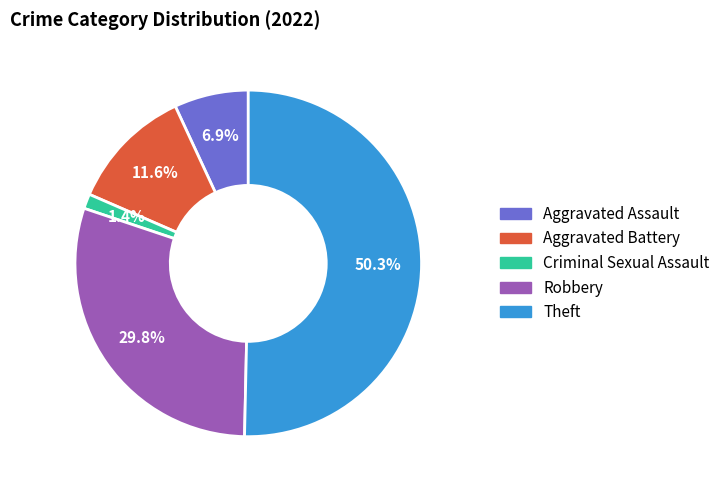

True or false: Criminal Sexual Assault accounts for 11% of the total.

False